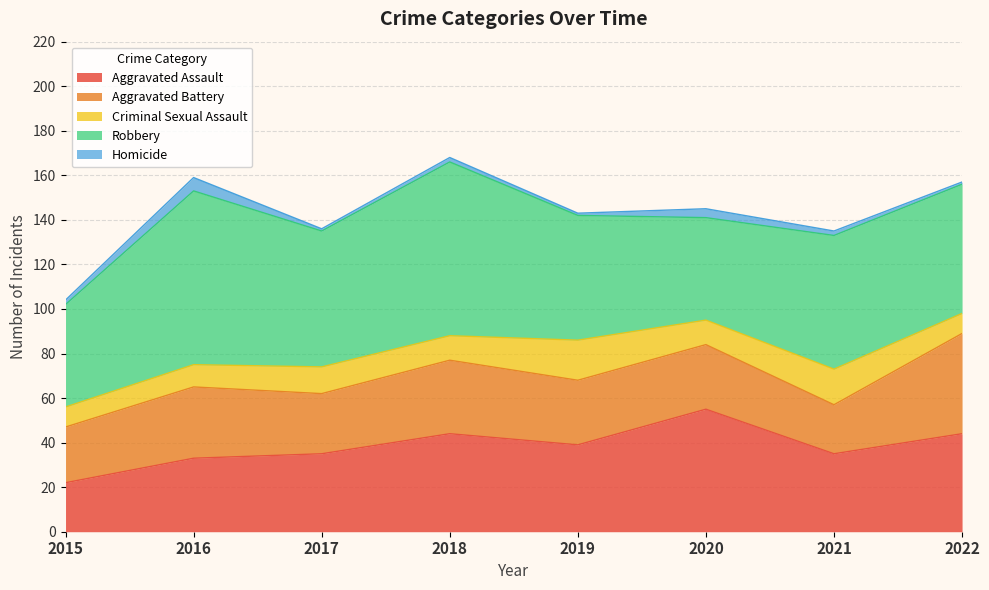

True or false: Aggravated Assault and Criminal Sexual Assault cross at least once.

False